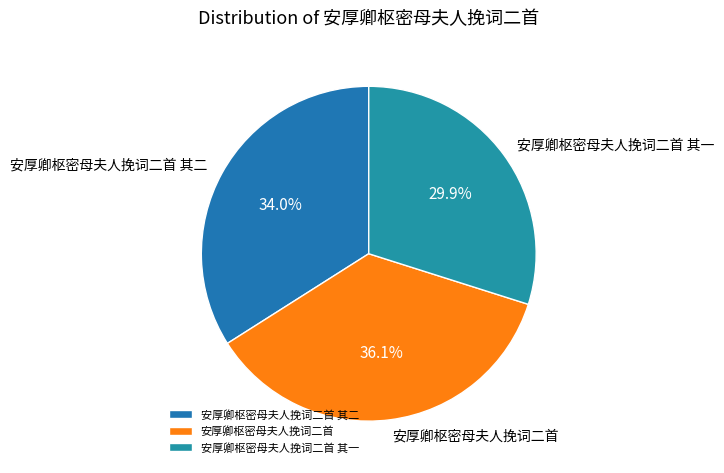

Is it true that 安厚卿枢密母夫人挽词二首 其一 is 30% of the pie?

True